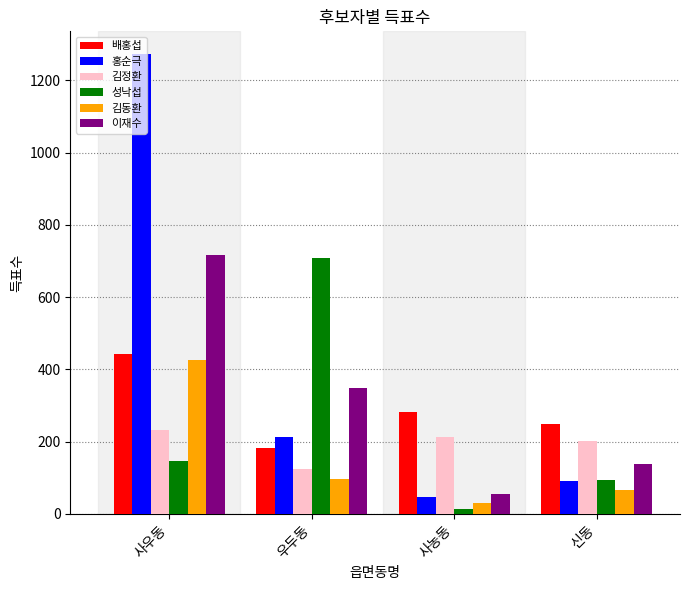

Are the bars horizontal?

No